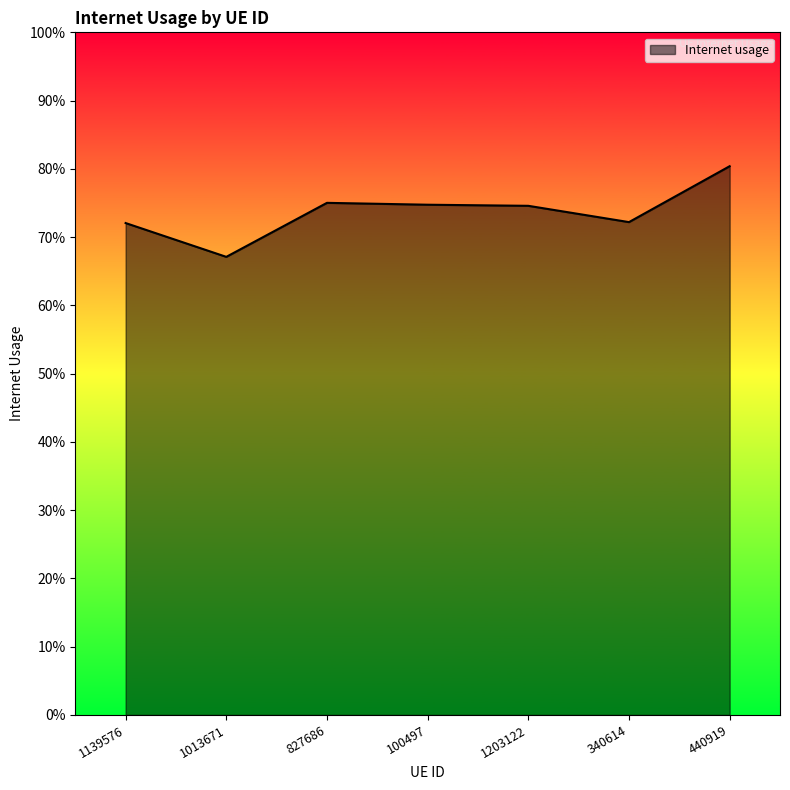

How many values are between 0 and 1?

7